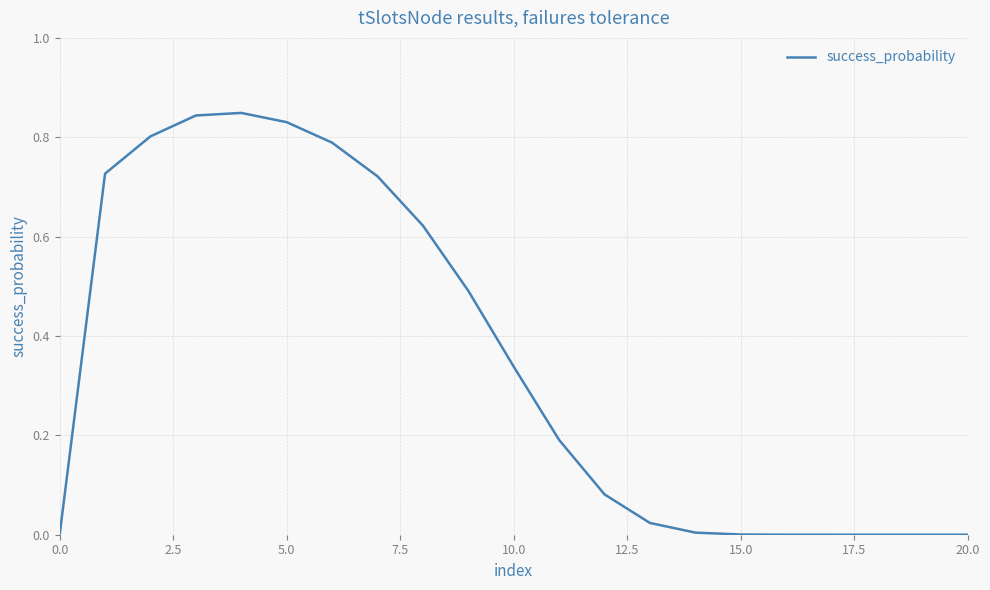

The value at 0.0 is -0.4. True or false?

False